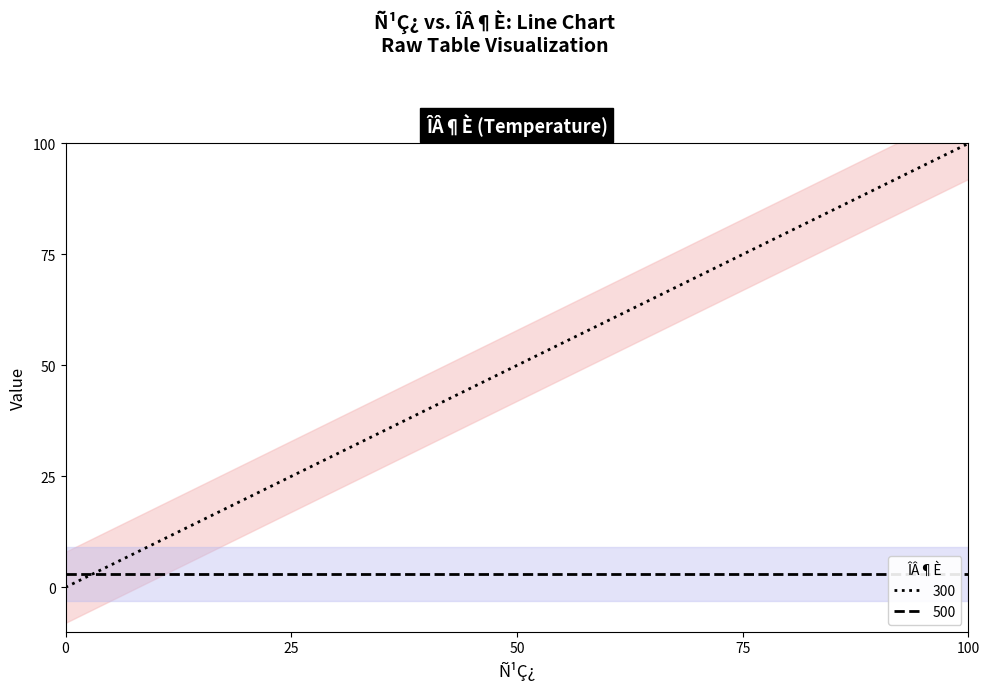

What is the total value across all series at 3?

6